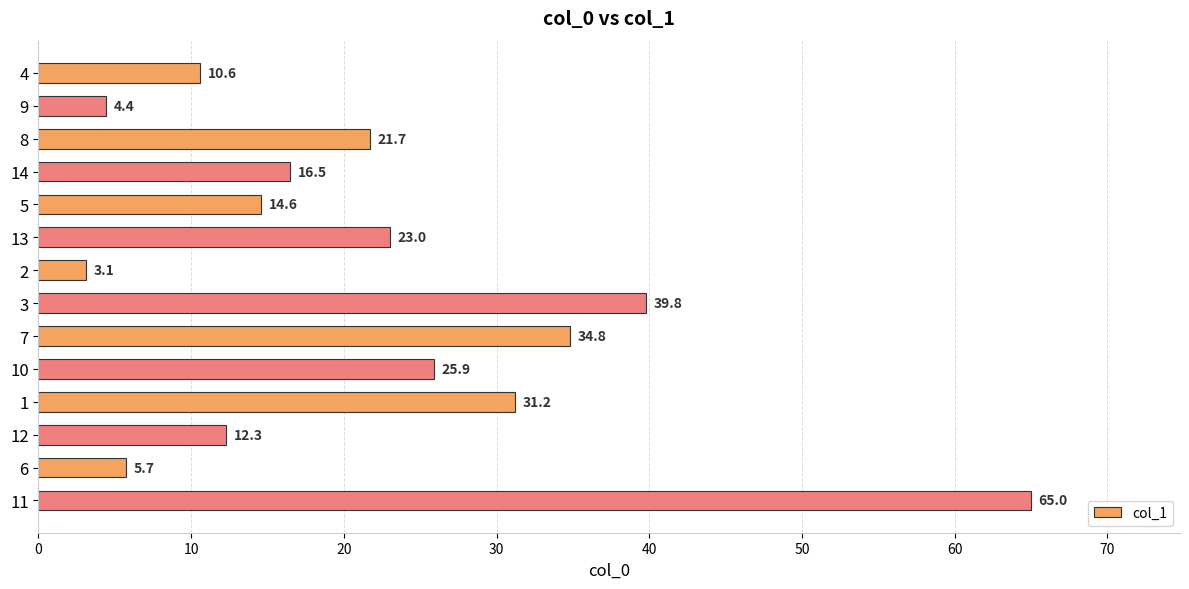

List the labels in order of value, largest first.

11, 3, 7, 1, 10, 13, 8, 14, 5, 12, 4, 6, 9, 2